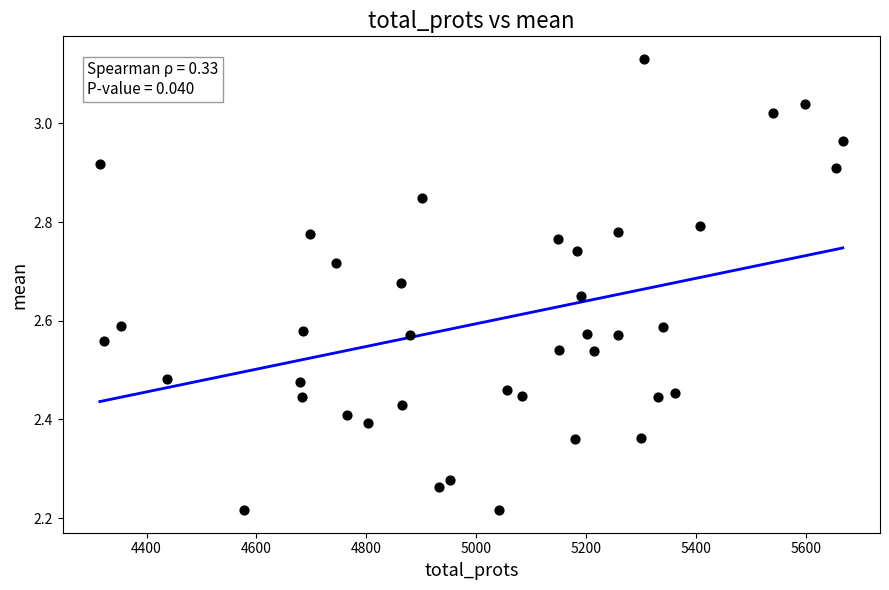

What is the range of Y values (max minus min)?

0.9